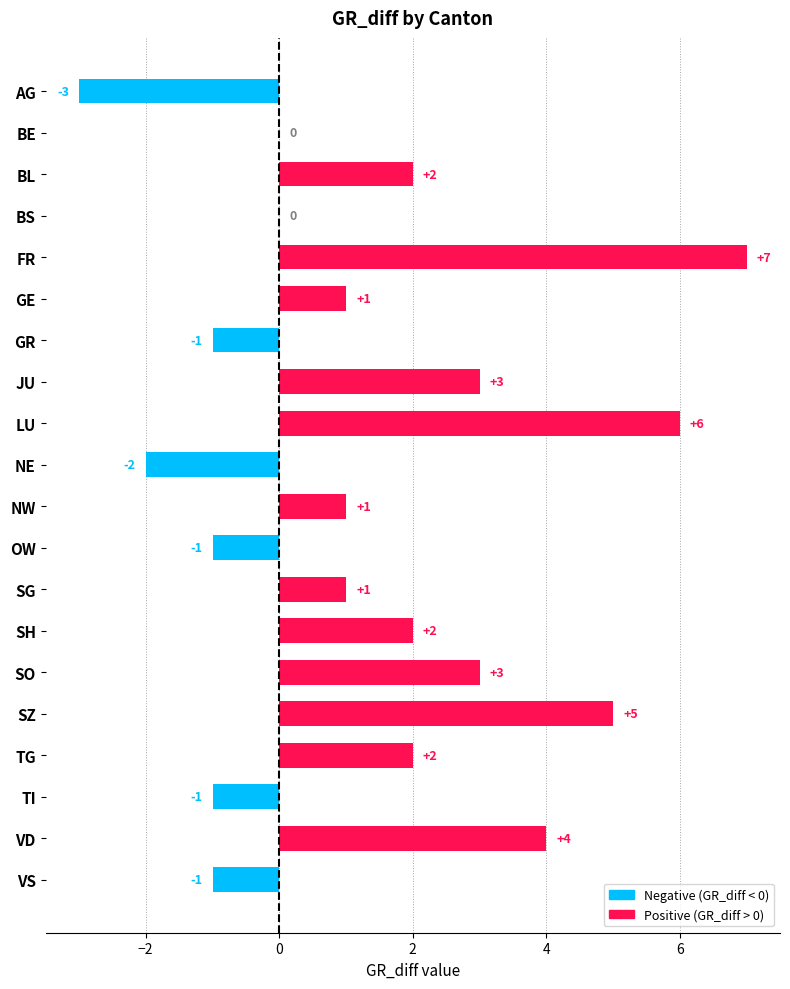

What is the change in value from JU to VS?

-4